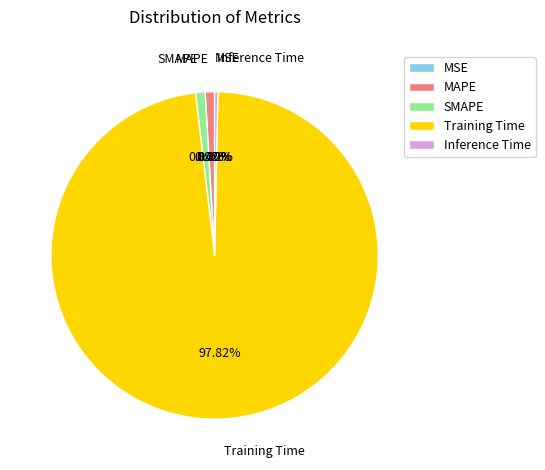

What is the largest slice in the pie chart?

Training Time